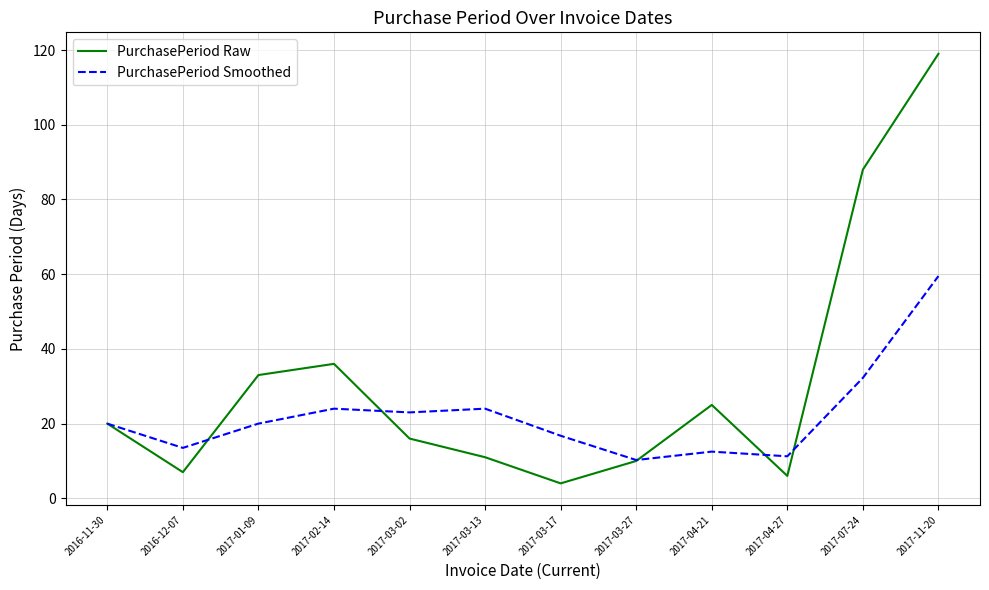

At how many categories does at least one series exceed 9?

12